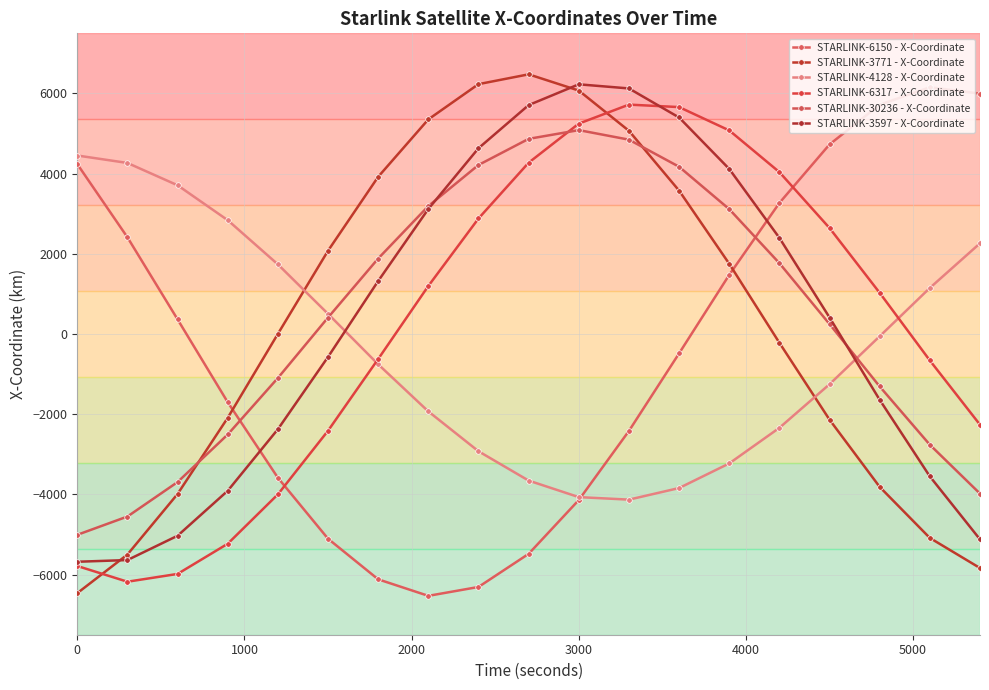

How many values in STARLINK-3597 - X-Coordinate are above zero?

10